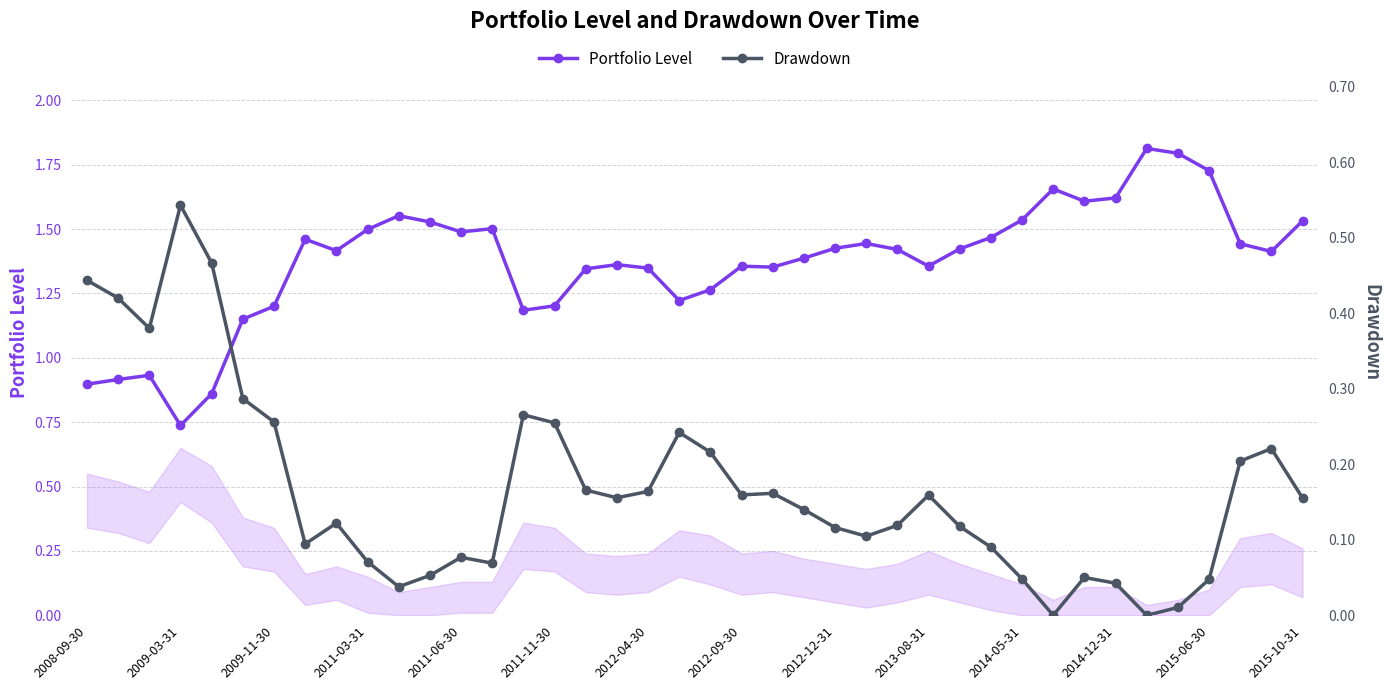

Reading left to right, list all the values displayed in this chart.

Portfolio Level: 0.9	0.9	0.9	0.7	0.9	1.2	1.2	1.5	1.4	1.5	1.6	1.5	1.5	1.5	1.2	1.2	1.3	1.4	1.3	1.2	1.3	1.4	1.4	1.4	1.4	1.4	1.4	1.4	1.4	1.5	1.5	1.7	1.6	1.6	1.8	1.8	1.7	1.4	1.4	1.5
Drawdown: 0.4	0.4	0.4	0.5	0.5	0.3	0.3	0.1	0.1	0.1	0.0	0.1	0.1	0.1	0.3	0.3	0.2	0.2	0.2	0.2	0.2	0.2	0.2	0.1	0.1	0.1	0.1	0.2	0.1	0.1	0.0	0.0	0.1	0.0	0.0	0.0	0.0	0.2	0.2	0.2